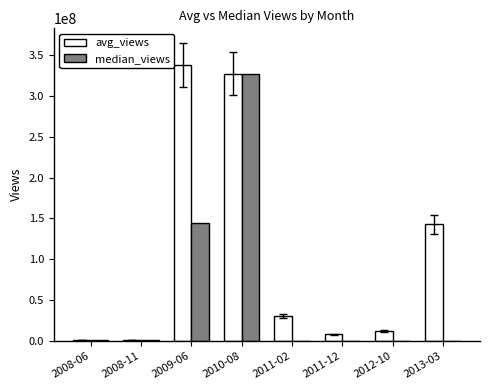

How many data points in avg_views are above 30900938?

4